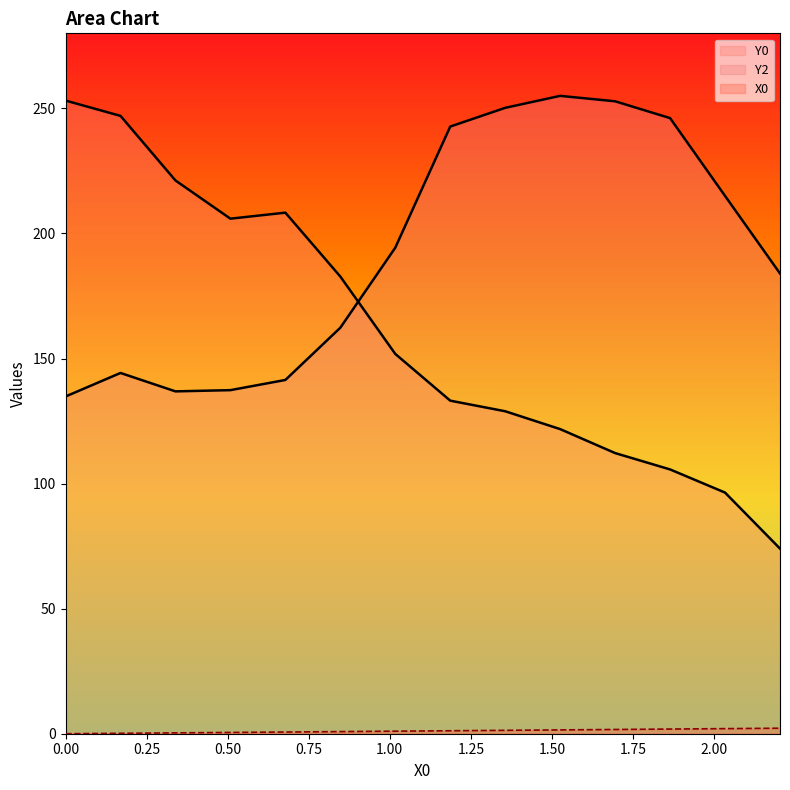

At which category is the sum across all series the highest?

0.16949